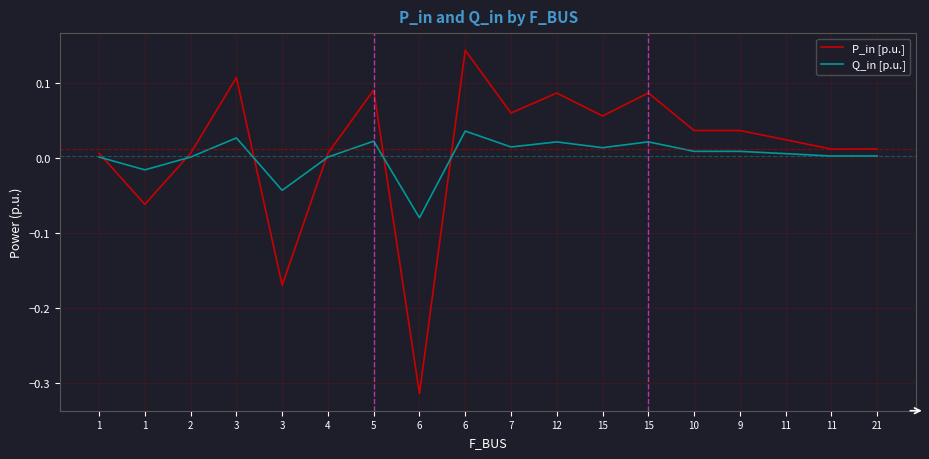

What value does the P_in [p.u.] series have at 3?

-0.2